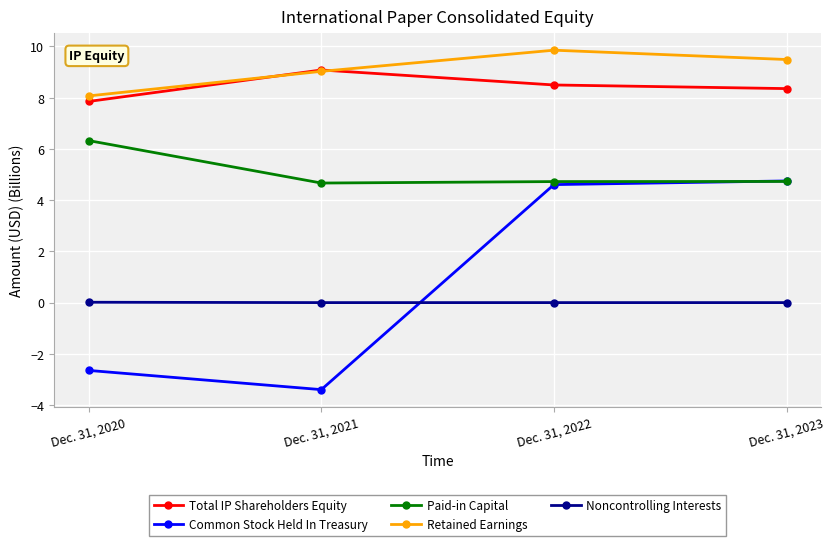

The value of Retained Earnings at Dec. 31, 2021 is 9.0. True or false?

True